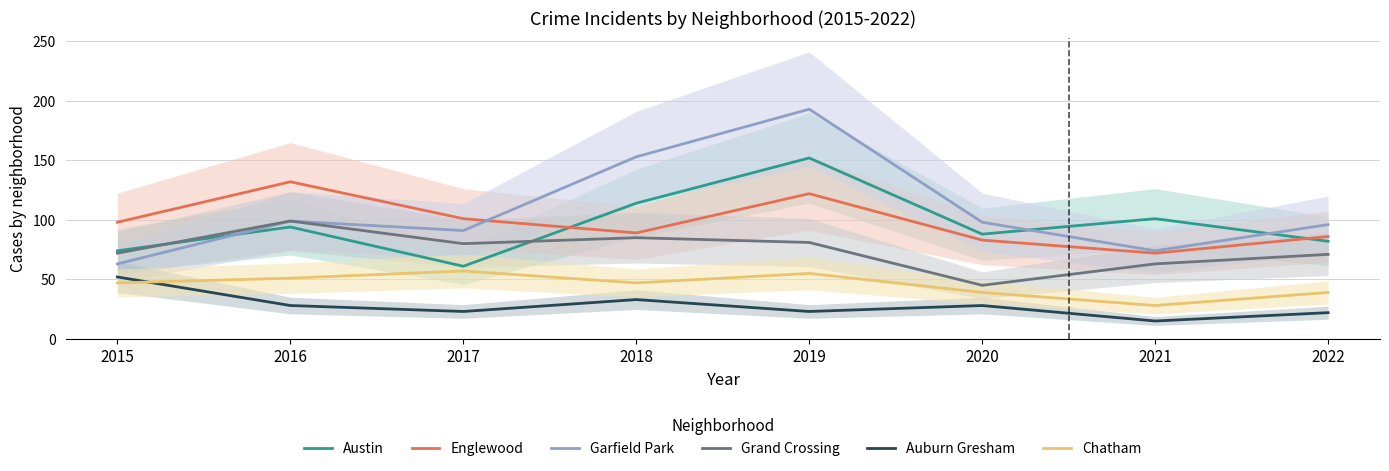

True or false: Chatham has a value of 79 at 2016.

False